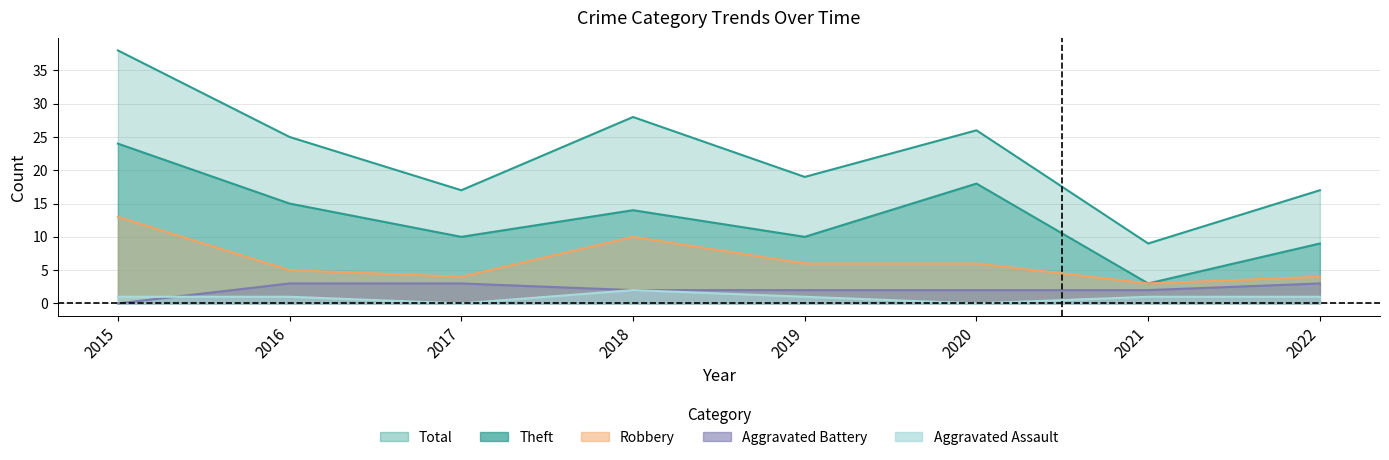

What is the difference between the second highest and second lowest values in the Aggravated Battery series?

1